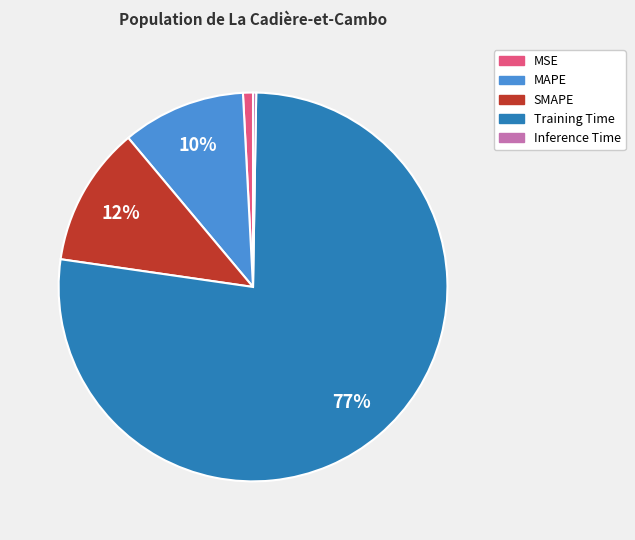

To the nearest percent, what is the difference between the MAPE and Training Time slice percentages?

67%